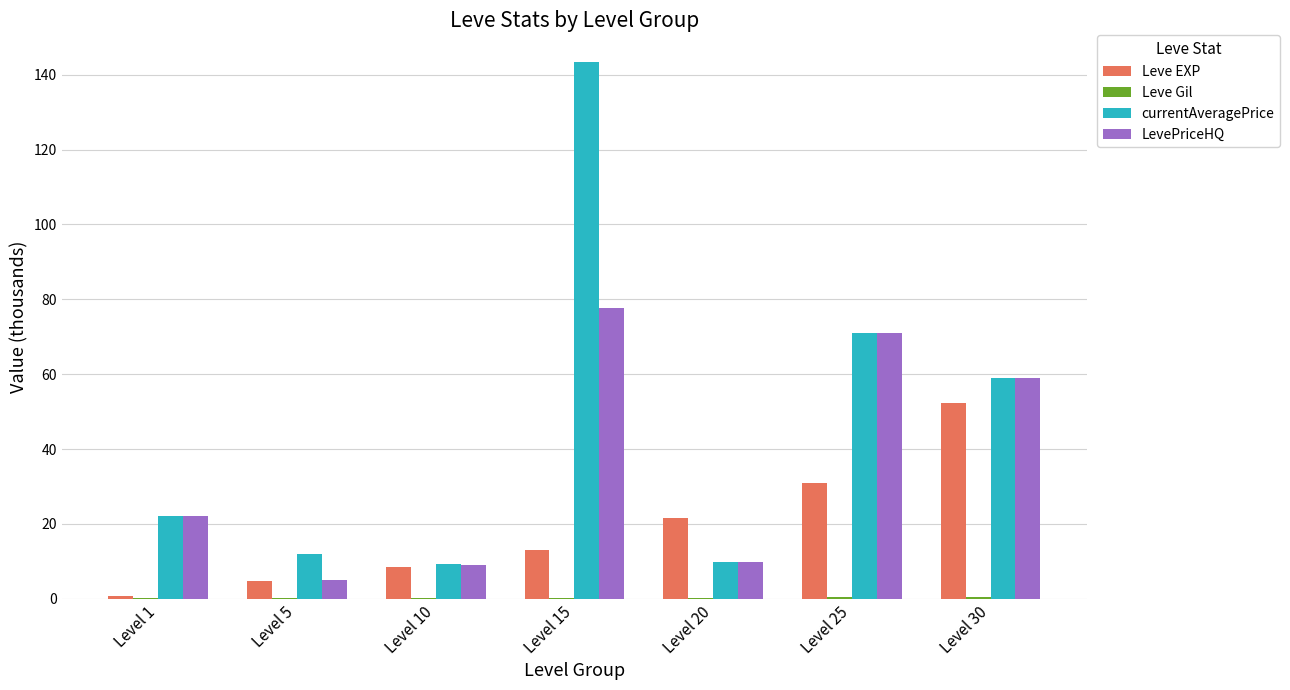

The value of LevePriceHQ at Level 30 is 82.1. True or false?

False